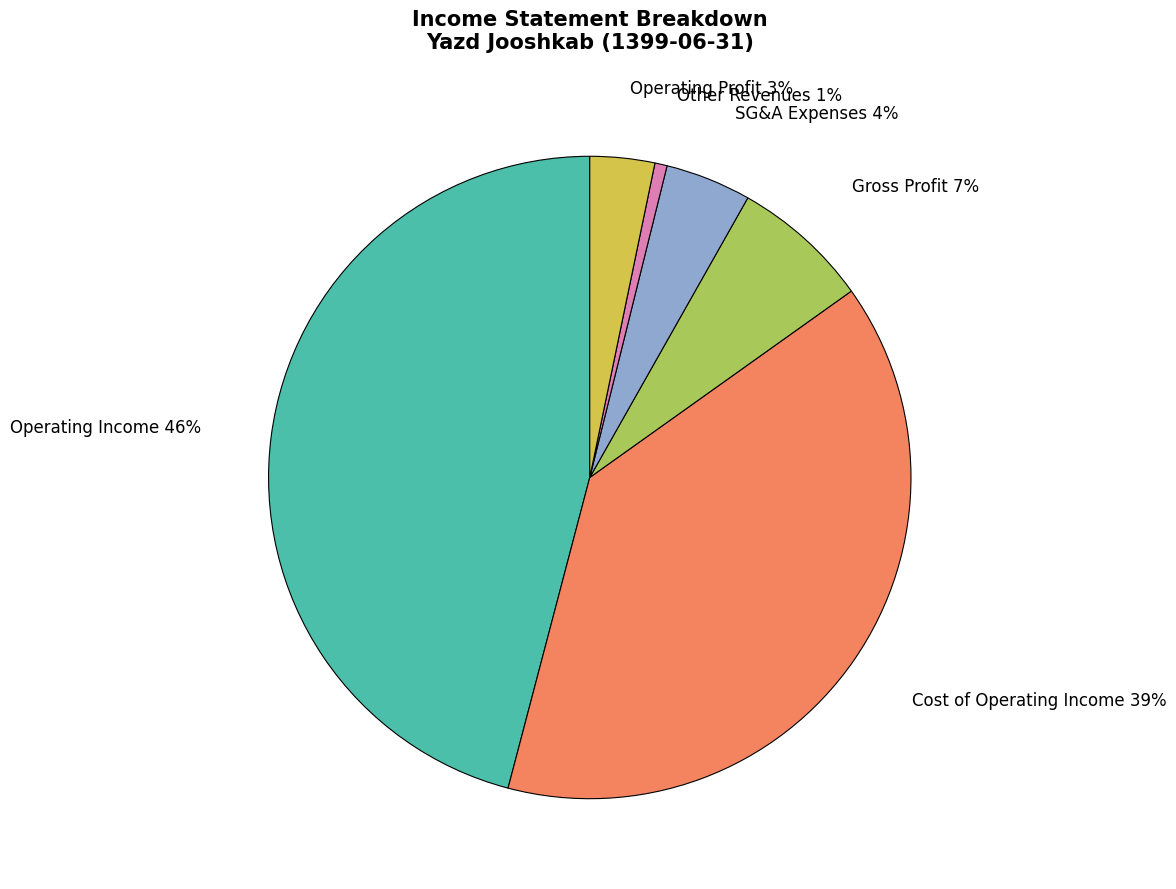

True or false: Cost of Operating Income accounts for 53% of the total.

False